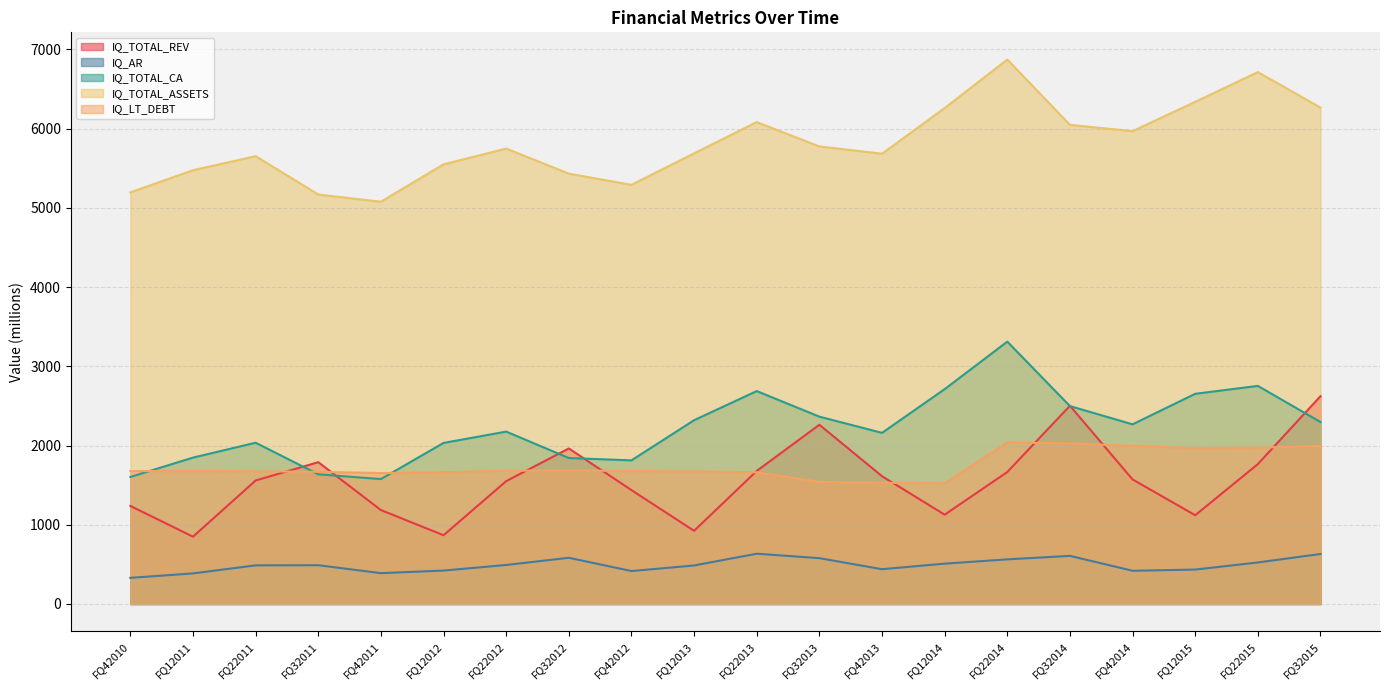

The IQ_LT_DEBT series shows 1677.7 at FQ42010. True or false?

True